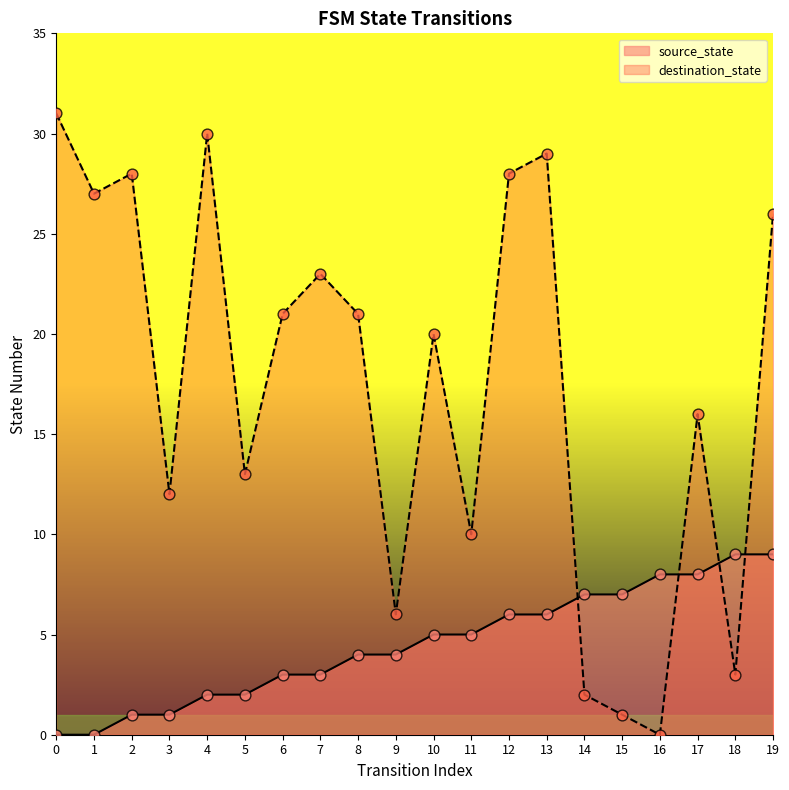

What is the total value across all series at 10?

25